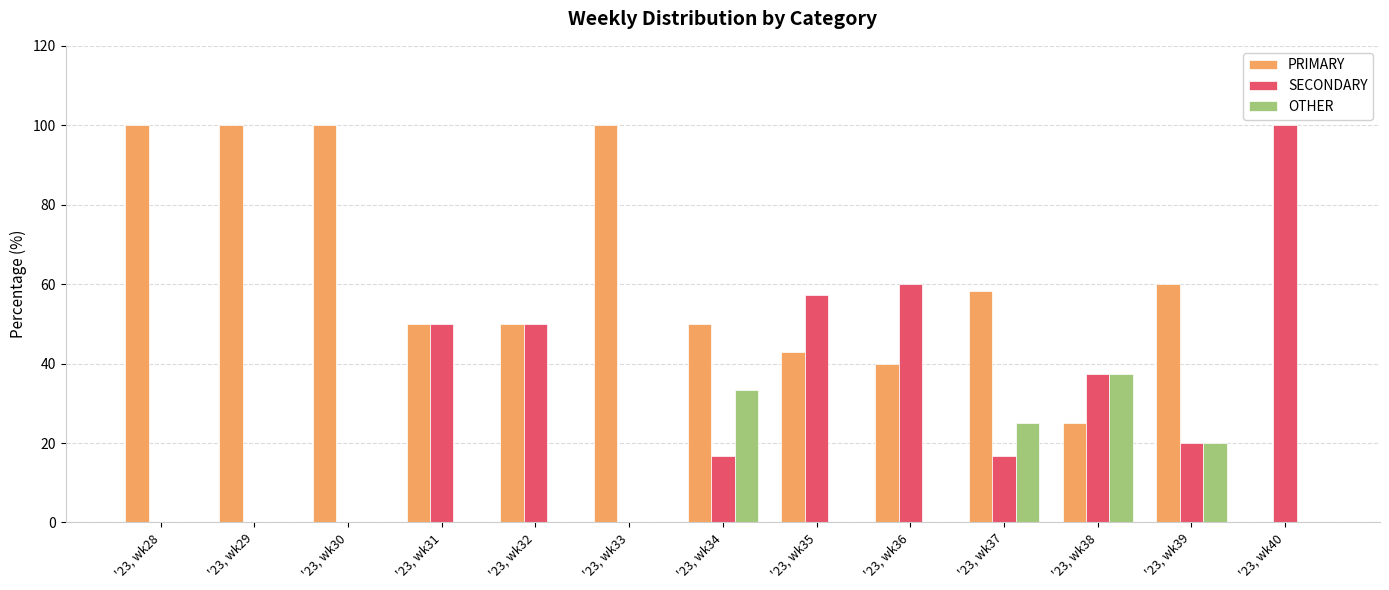

At which label does PRIMARY first exceed 50?

'23, wk28